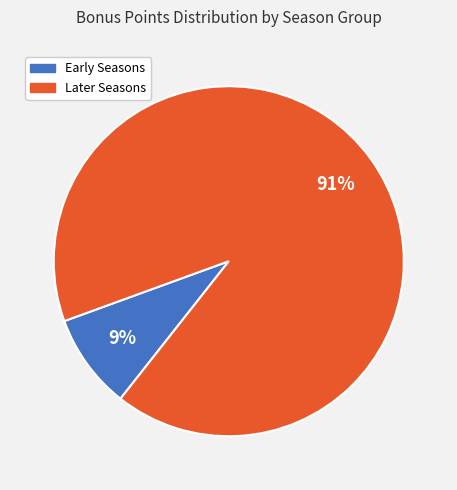

To the nearest percent, what is the average slice percentage?

50%